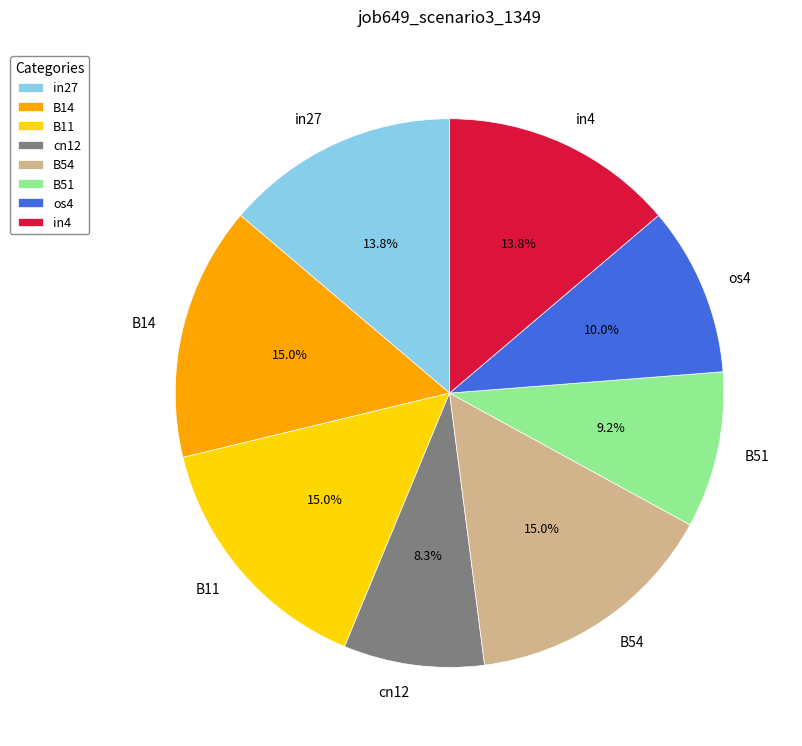

How many segments does this pie chart have?

8